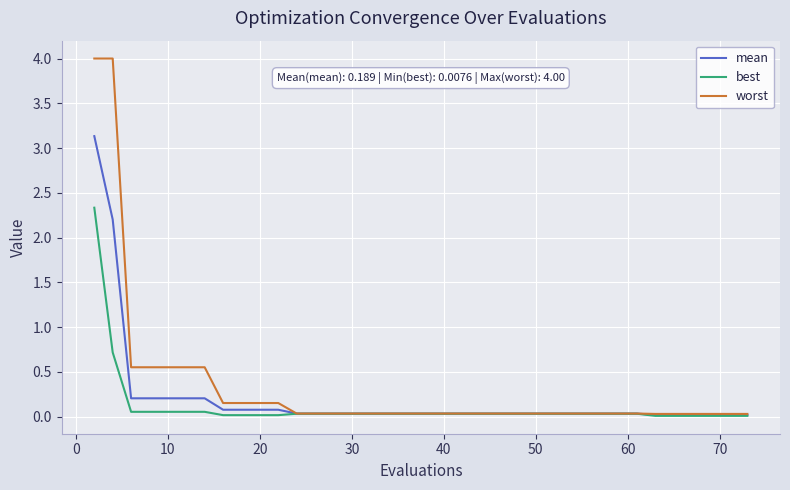

How many lines are shown in the chart?

3